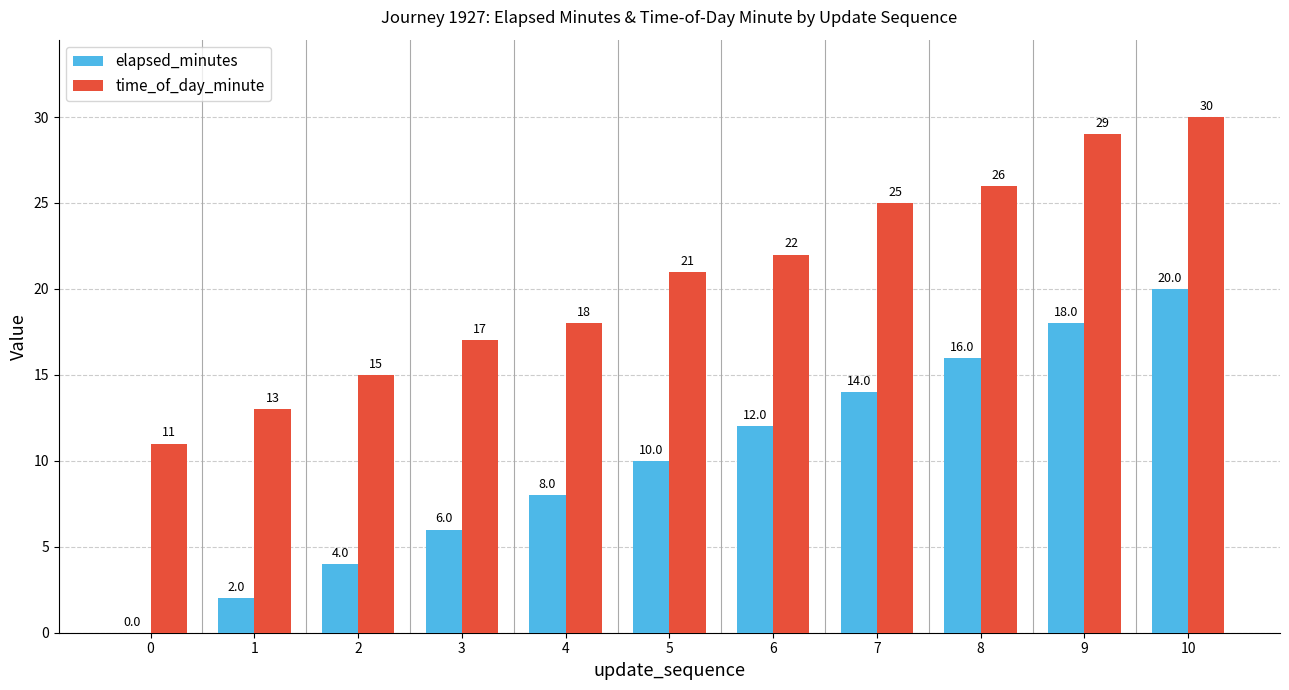

Which category has the highest value in the elapsed_minutes series?

10